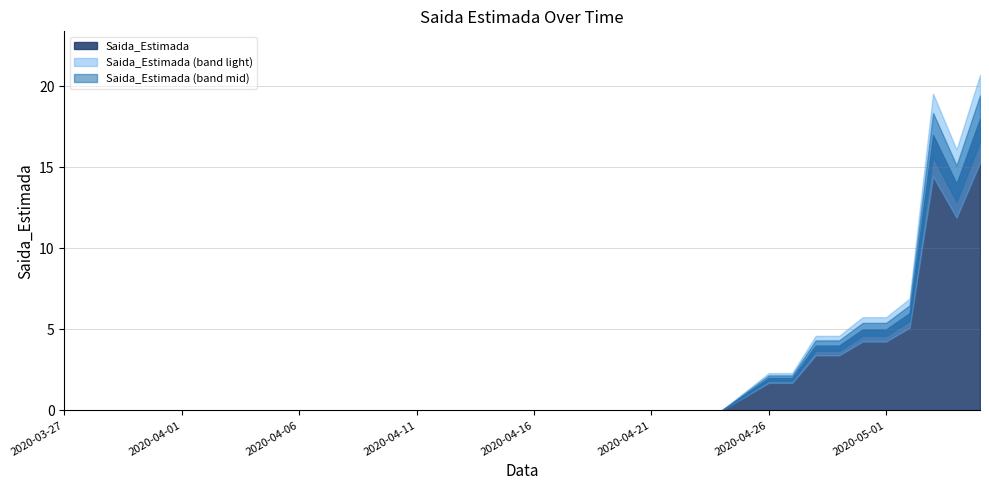

The chart shows a value of 17 at 2020-05-03. True or false?

True